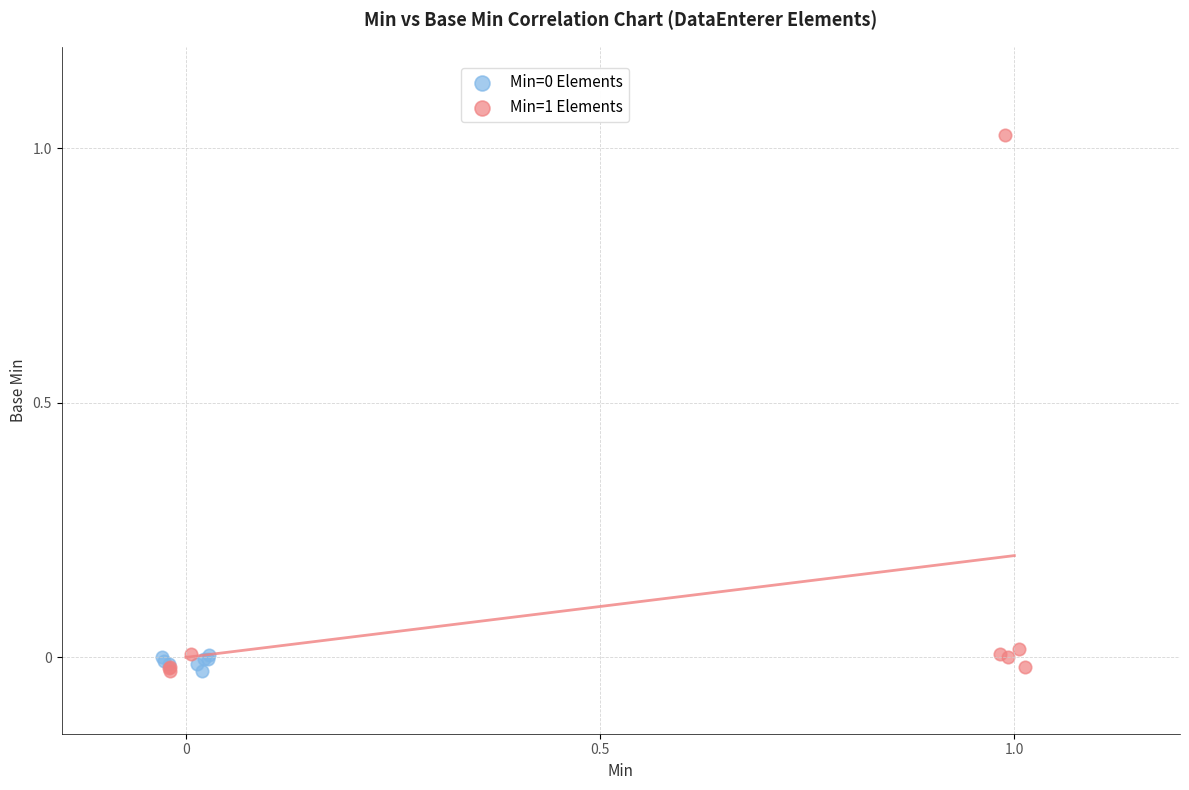

Which series contains the highest Y value?

Min=1 Elements